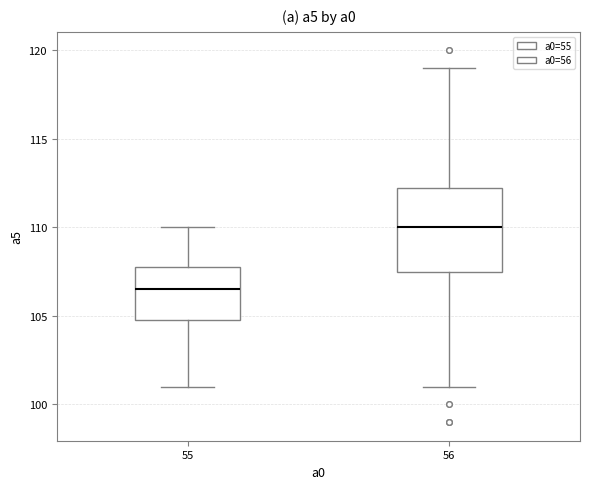

Comparing the boxes themselves (not the whiskers), which one is the tallest?

56